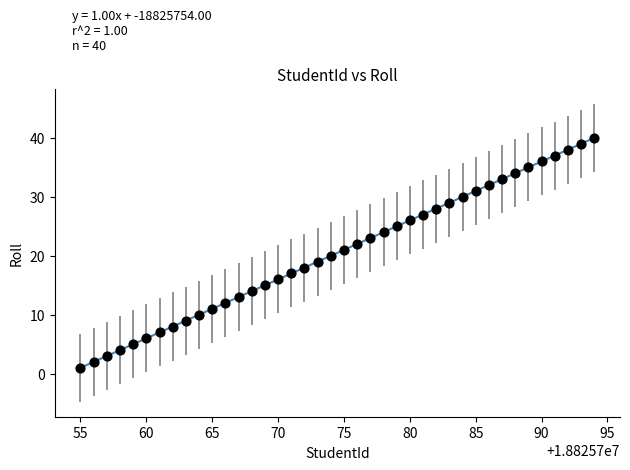

What is the range of X values (max minus min)?

39